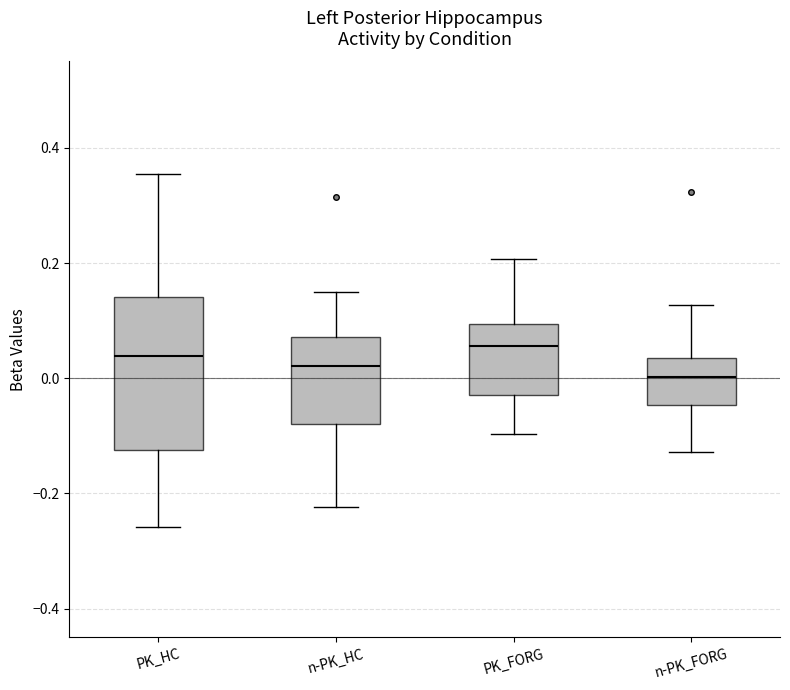

Reading left to right, transcribe this box plot: for each box, give where its median line is, the range the box spans, and where its two whiskers end, as read against the y-axis. The values are not printed on the chart, so give them approximately, as read against the axis.

PK_HC: median 0.04, box -0.12 to 0.14, whiskers -0.26 to 0.36
n-PK_HC: median 0.02, box -0.08 to 0.08, whiskers -0.22 to 0.14
PK_FORG: median 0.06, box -0.02 to 0.10, whiskers -0.10 to 0.20
n-PK_FORG: median 0.00, box -0.04 to 0.04, whiskers -0.12 to 0.12